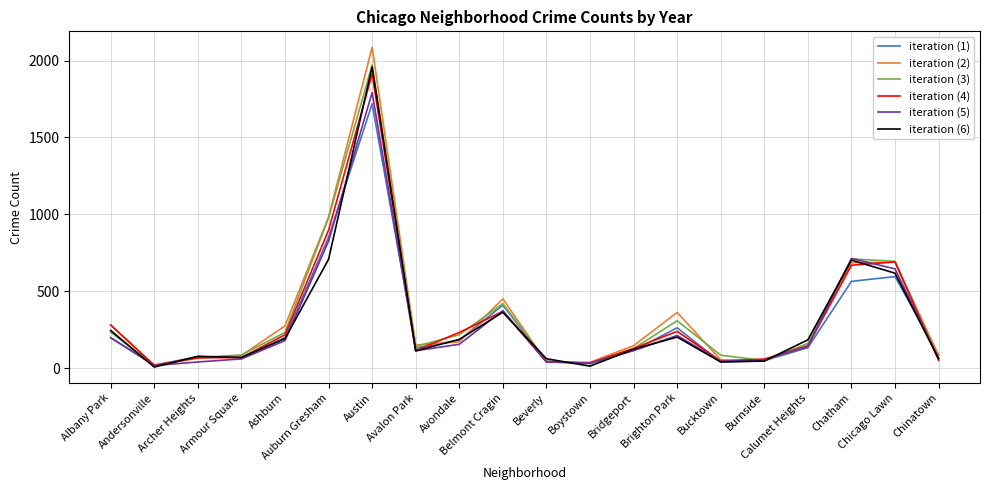

What is the smallest value displayed?

8